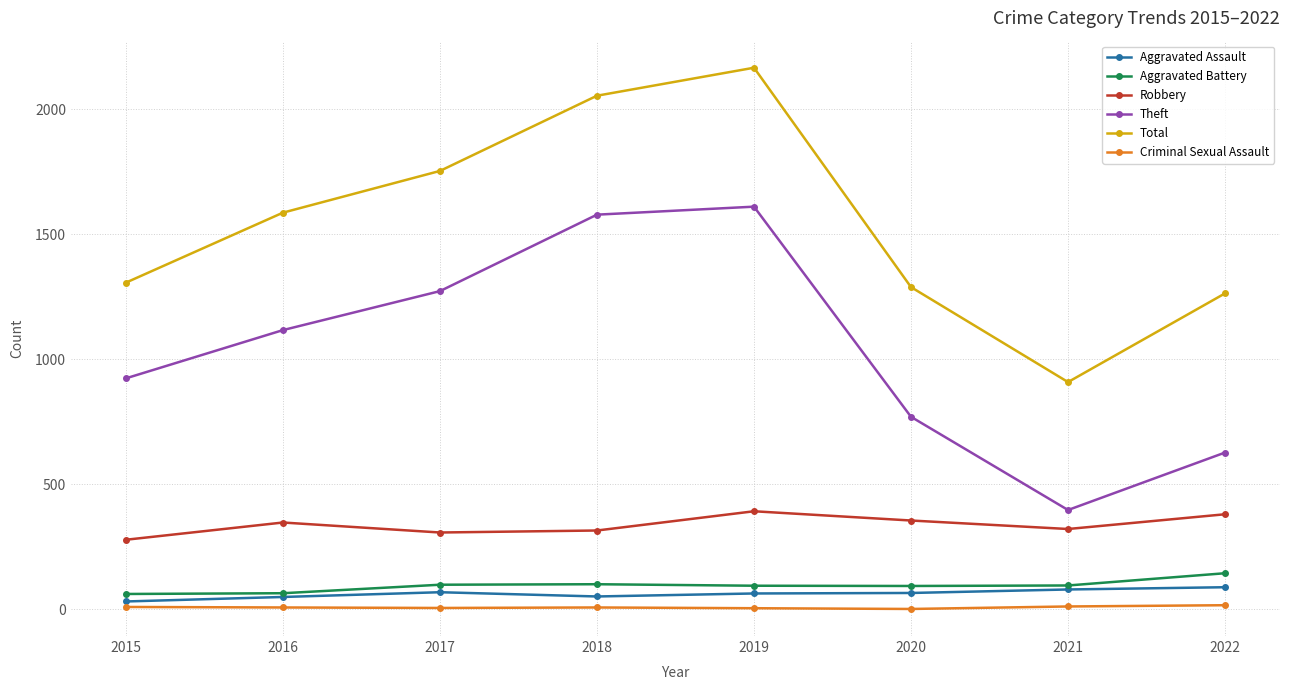

What is the total value across all series at 2019?

4331